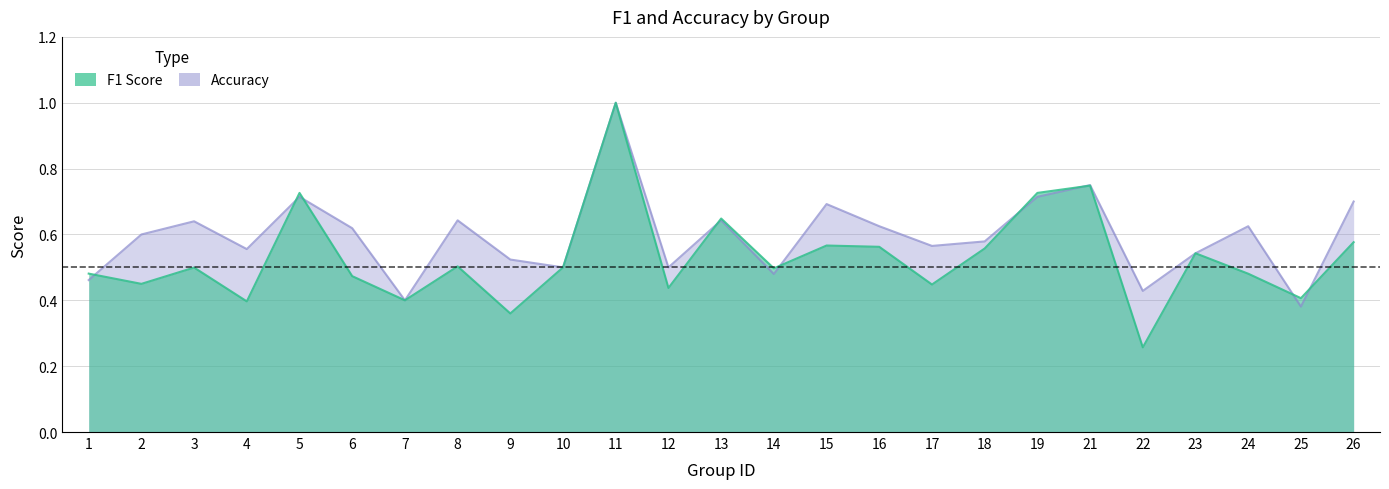

Rank the categories by accuracy value from highest to lowest.

11, 21, 5, 19, 26, 15, 8, 13, 3, 16, 24, 6, 2, 18, 17, 4, 23, 9, 10, 12, 14, 1, 22, 7, 25